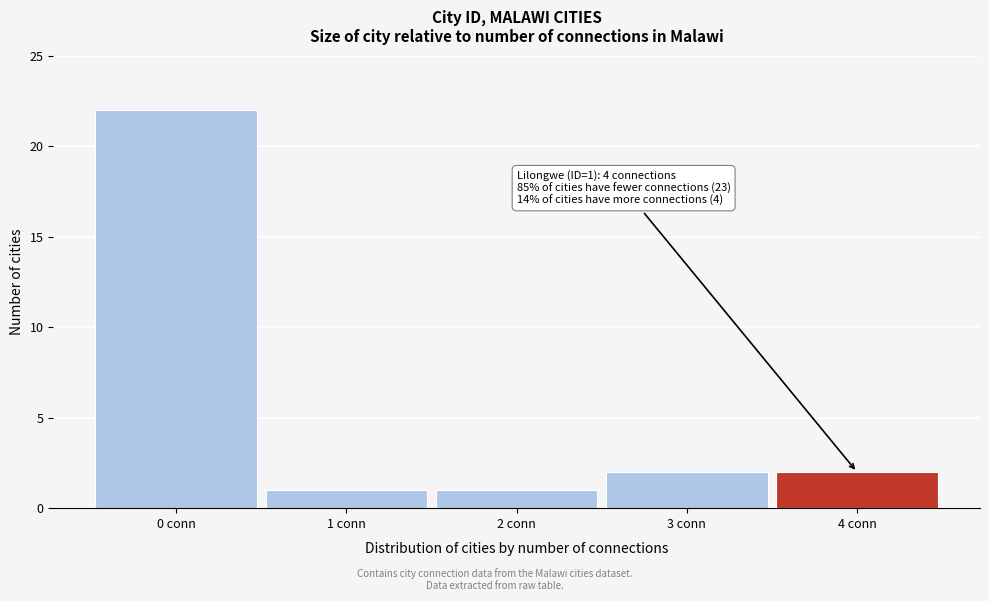

Reading right to left, extract all data points from this chart.

4 conn=2	3 conn=2	2 conn=1	1 conn=1	0 conn=22